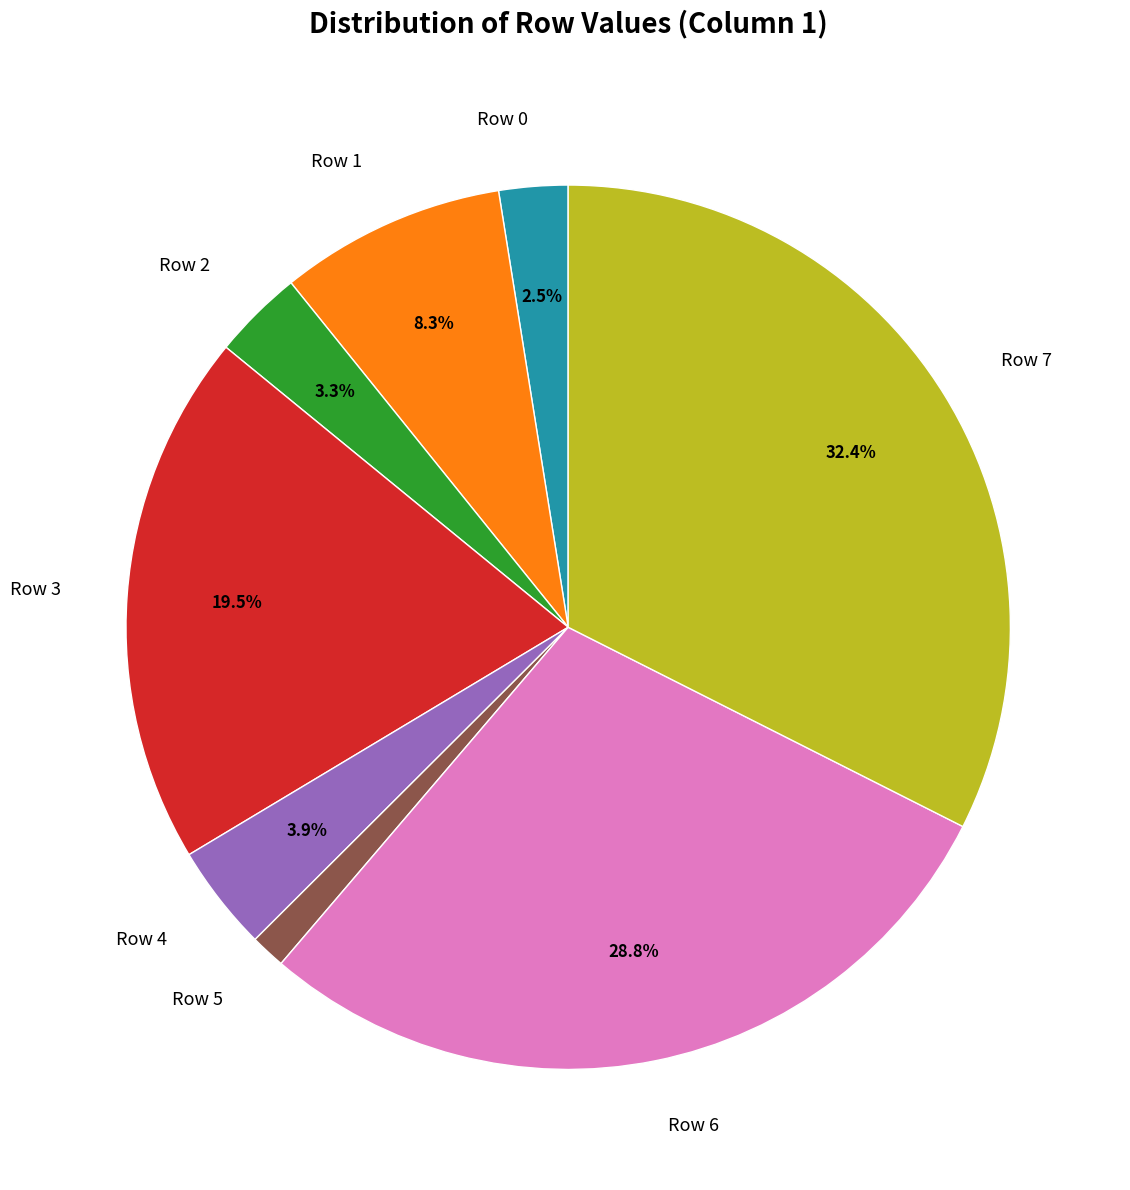

Between Row 4 and Row 6, which is larger?

Row 6